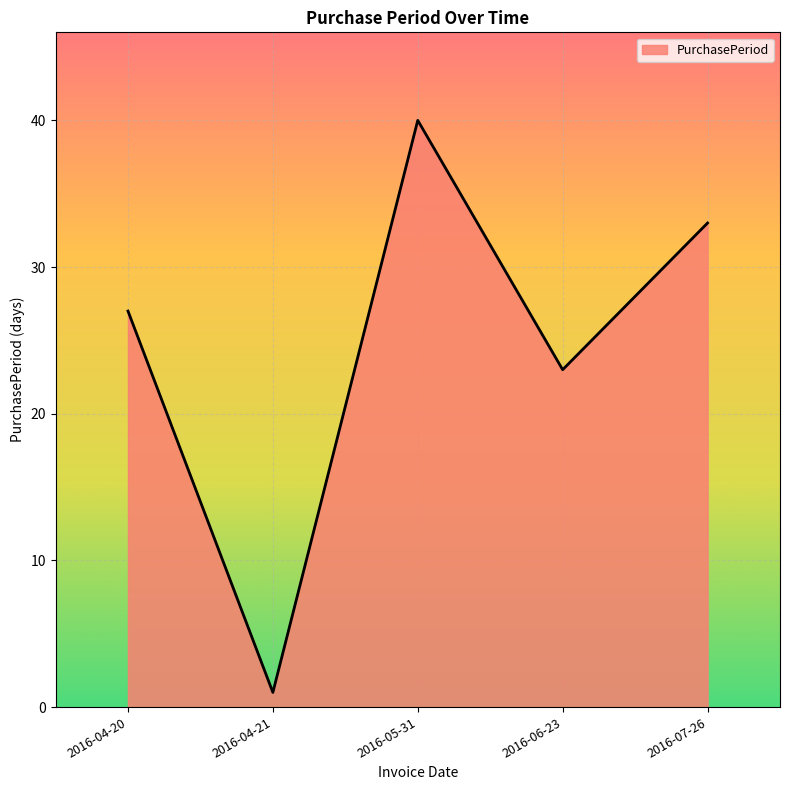

Where is the data nearest to the value 20?

2016-06-23